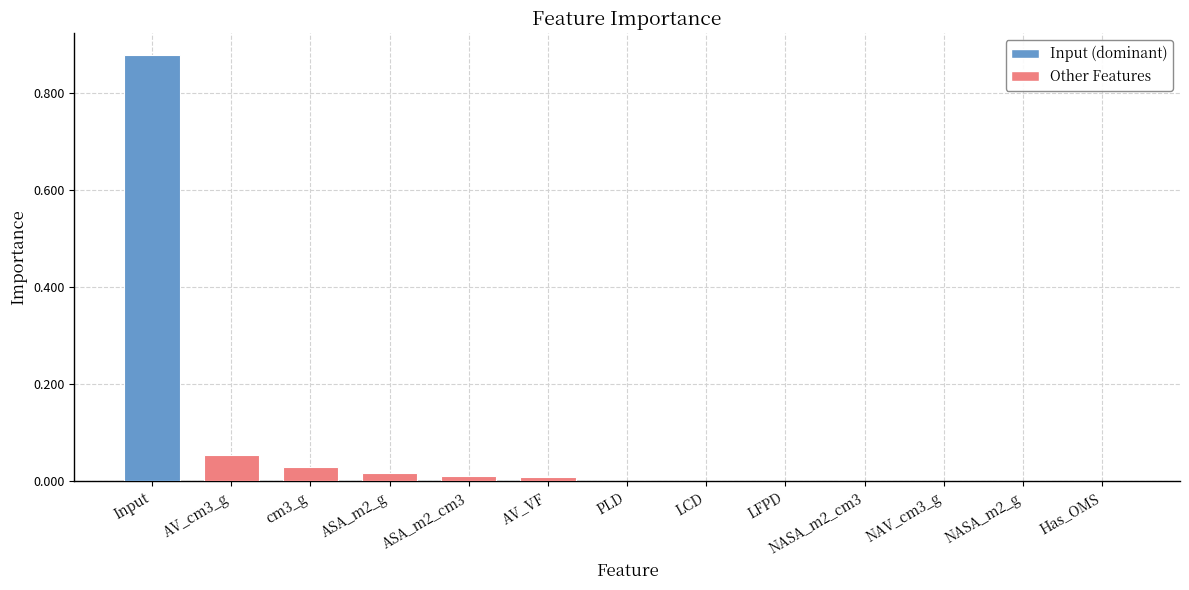

Count the number of categories in the chart.

13